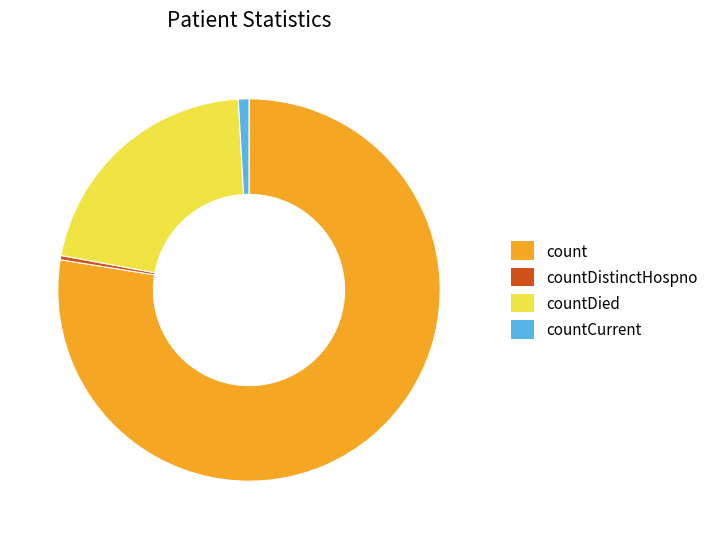

Which slice is the smallest?

countDistinctHospno